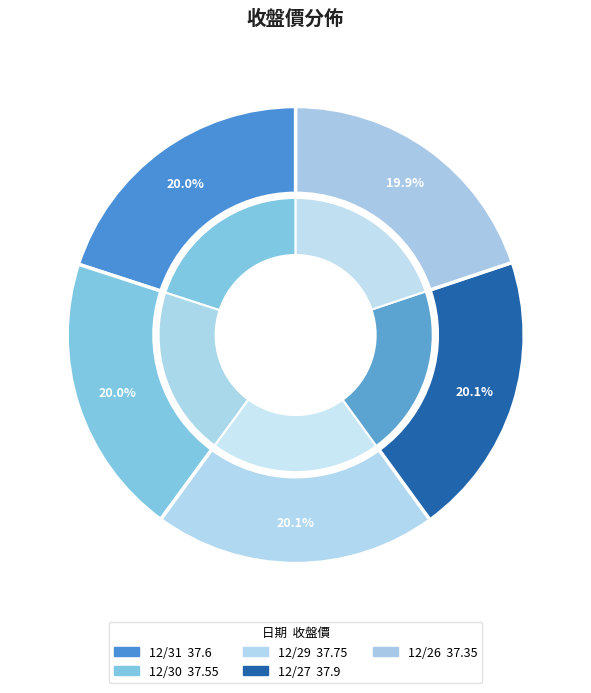

To the nearest percent, what percentage of the pie is 12/31?

20%